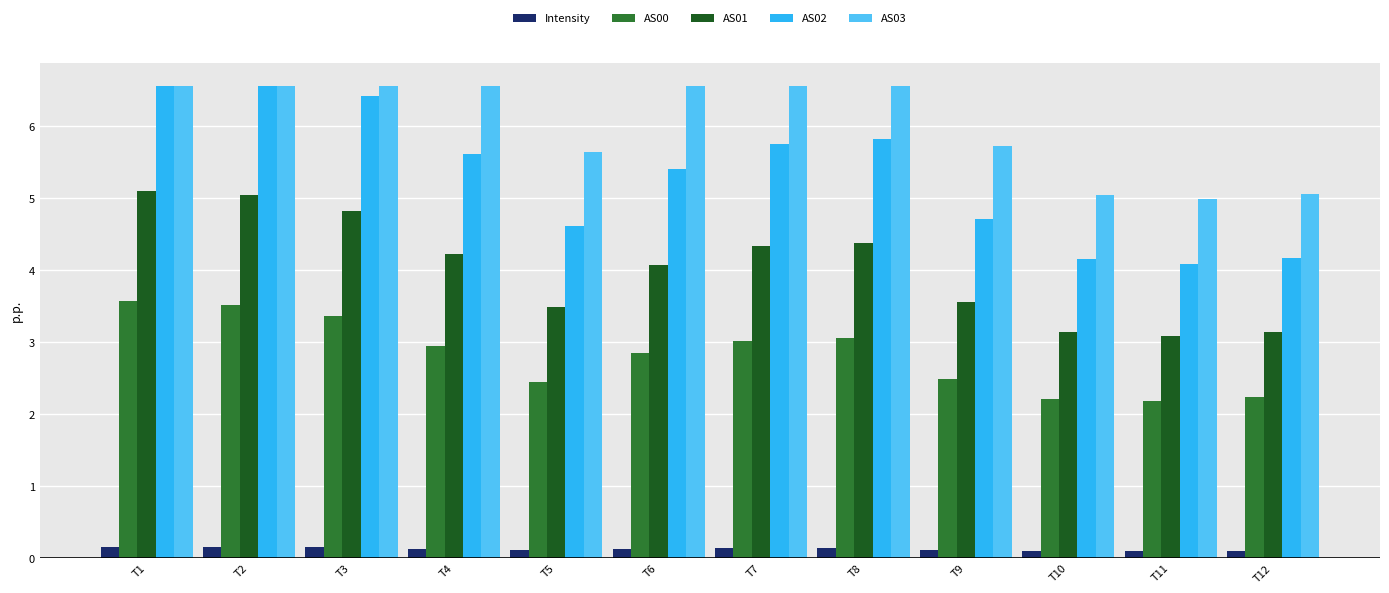

Is it true that AS02 equals 8.7 at T8?

False